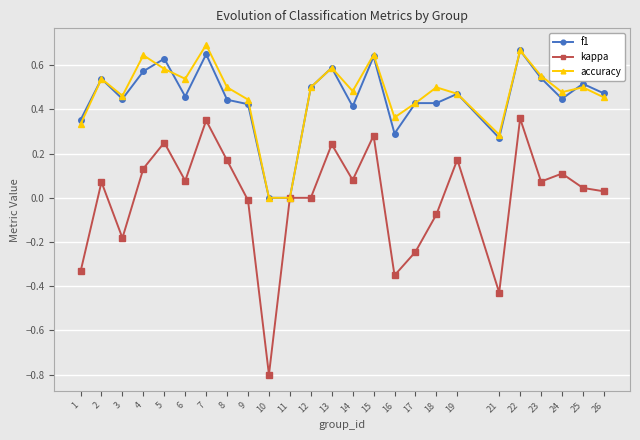

Which series has the largest range (max minus min)?

kappa